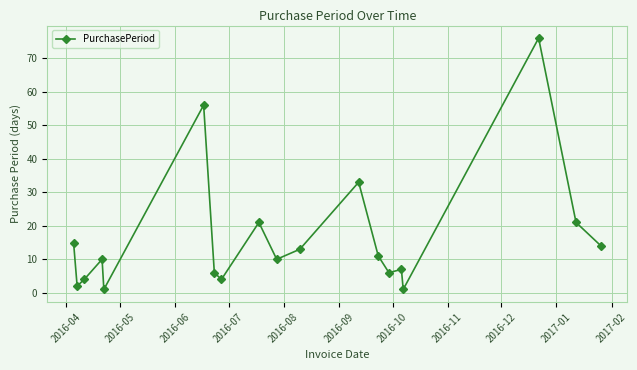

What is the value of the 19th point from the left?

14